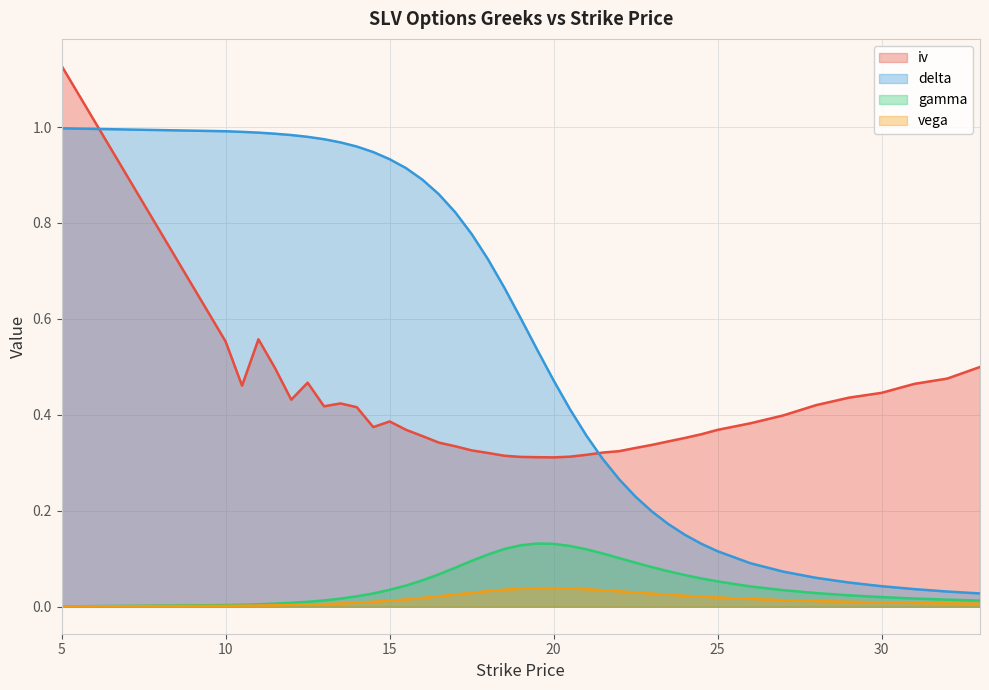

At which label does delta reach its minimum?

33